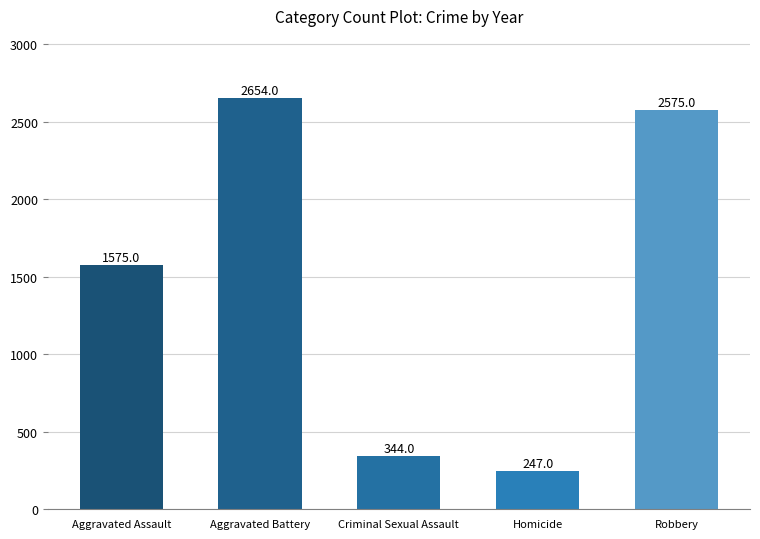

List the labels in order of value, largest first.

Aggravated Battery, Robbery, Aggravated Assault, Criminal Sexual Assault, Homicide